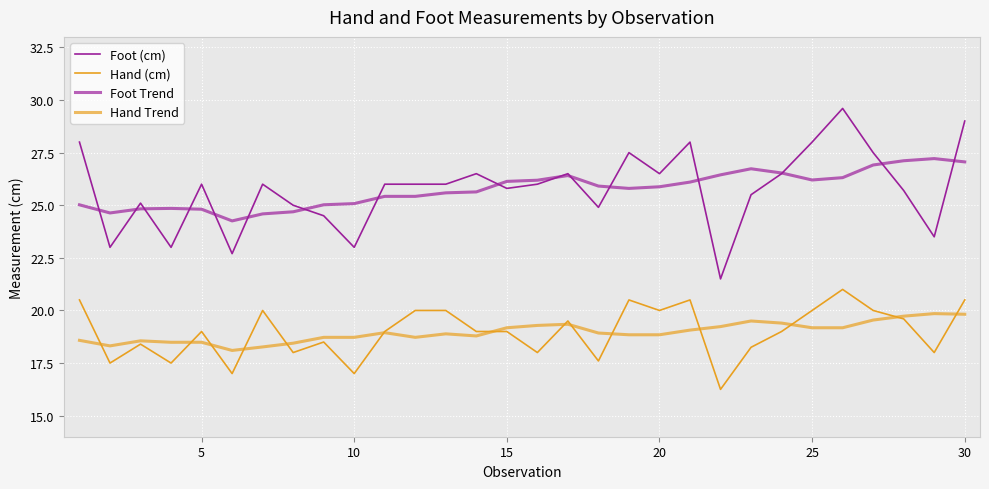

Is this an area chart (filled region under the line)?

No